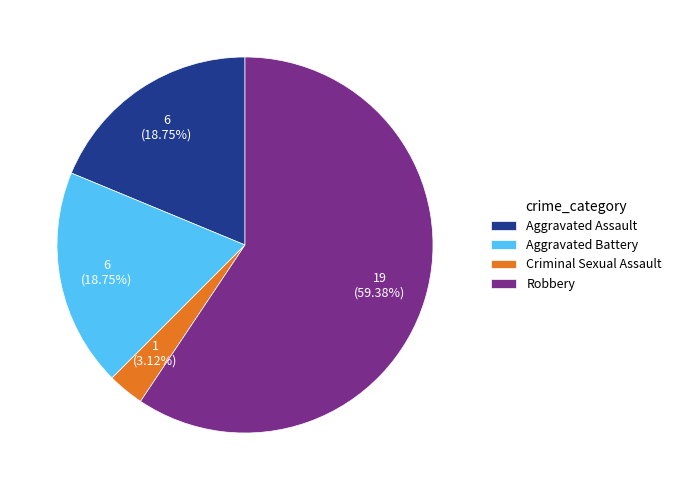

Does Robbery account for over 50% of the chart?

Yes